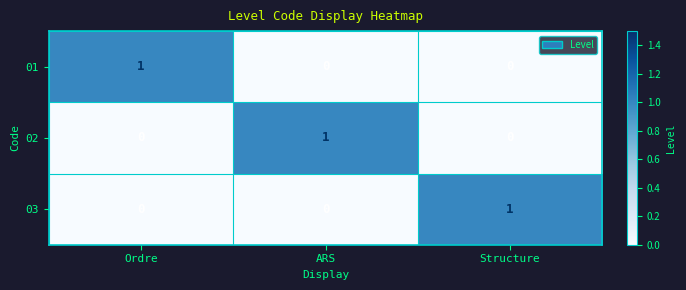

Reading left to right, list all the values displayed in this chart.

01: 1	0	0
02: 0	1	0
03: 0	0	1